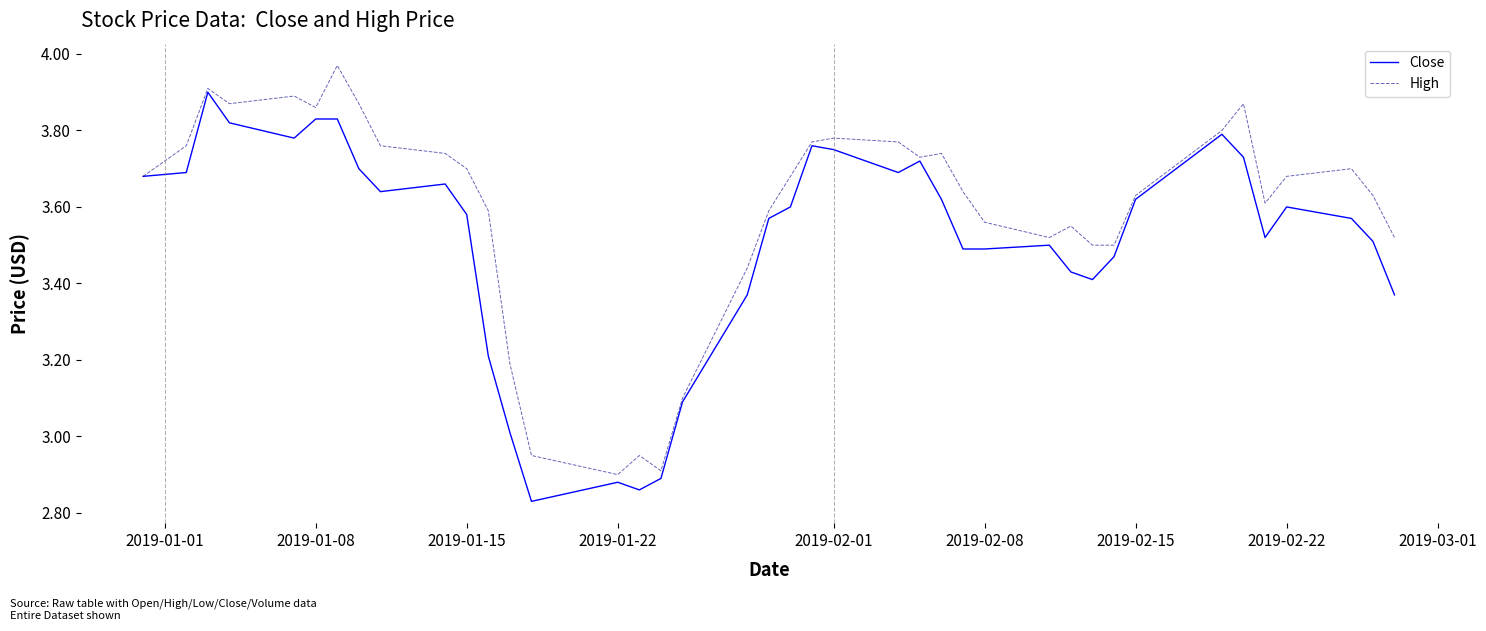

List the series in order of their overall mean, lowest first.

Close, High